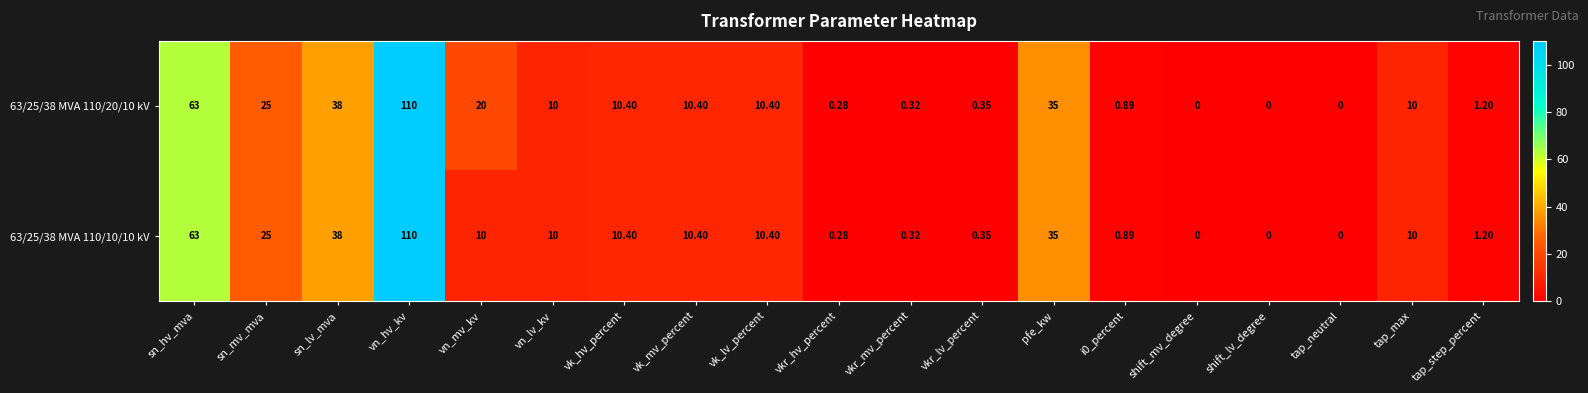

Which category has the highest value in the 63/25/38 MVA 110/20/10 kV series?

vn_hv_kv